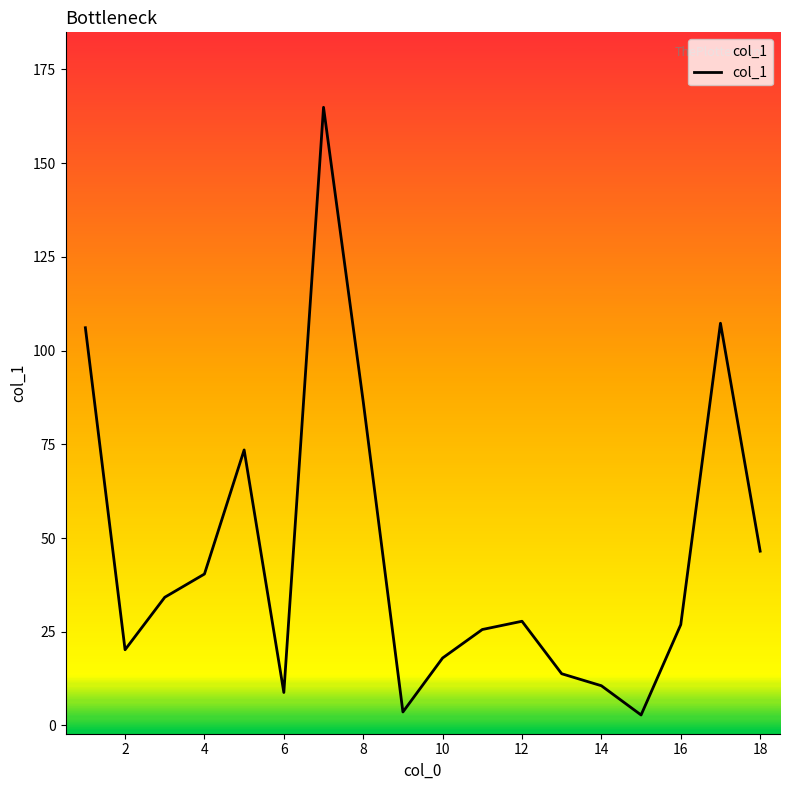

Where is the first local minimum?

2